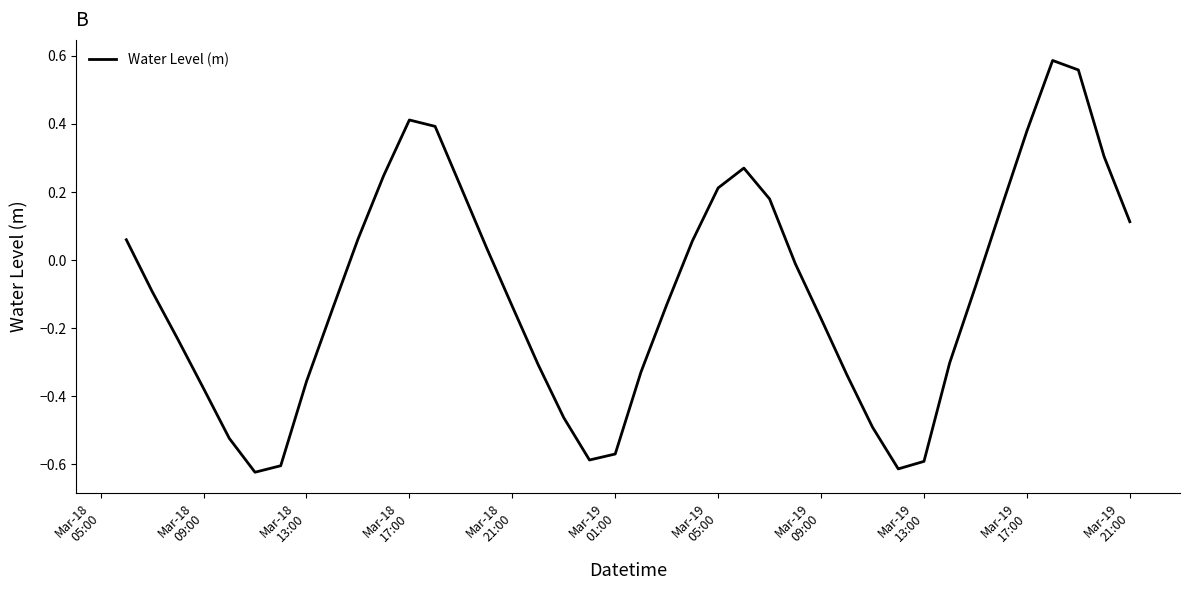

How many lines are shown in the chart?

1